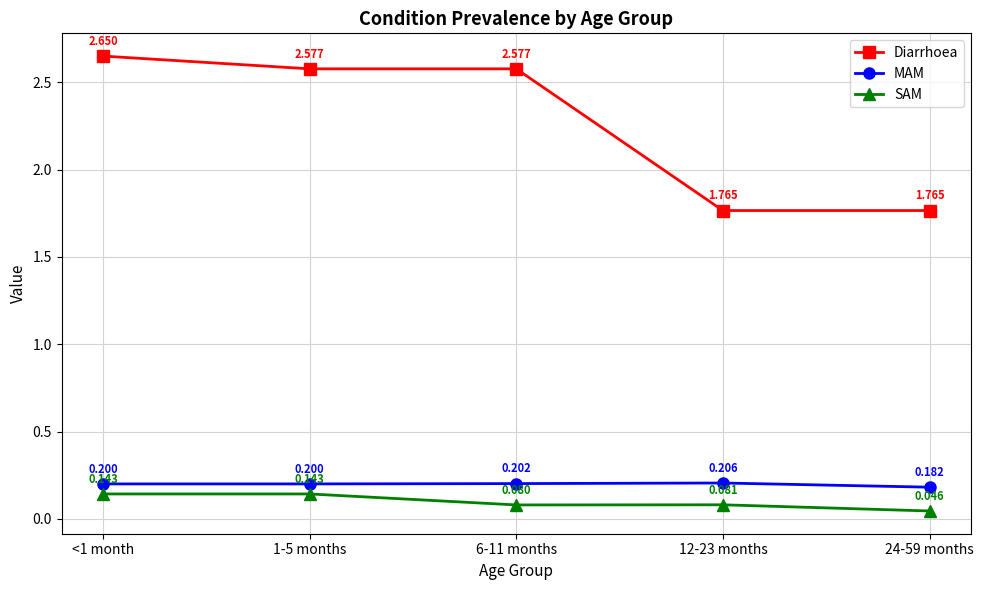

How many interior local valleys does the SAM series have?

1